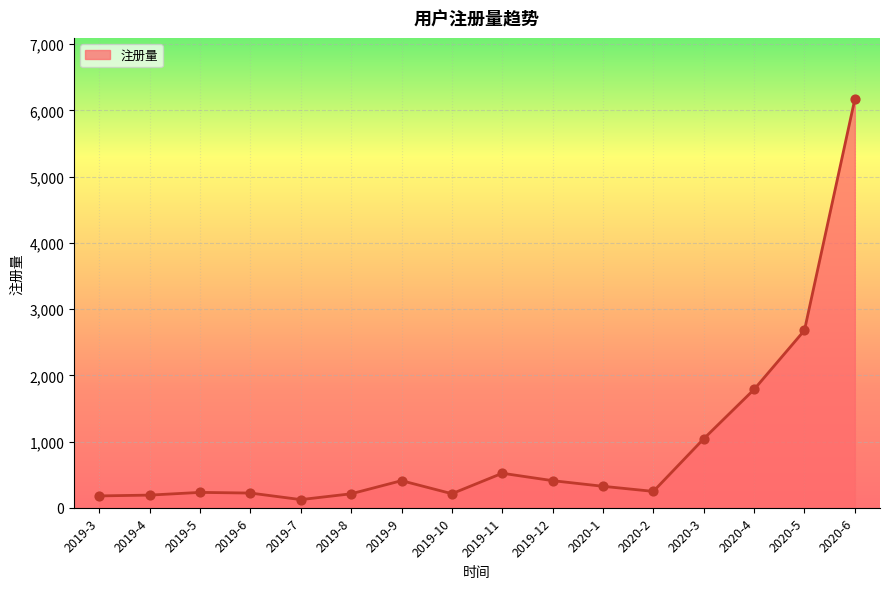

Approximately how many times larger is the value at 2019-12 compared to 2020-4?

0.2